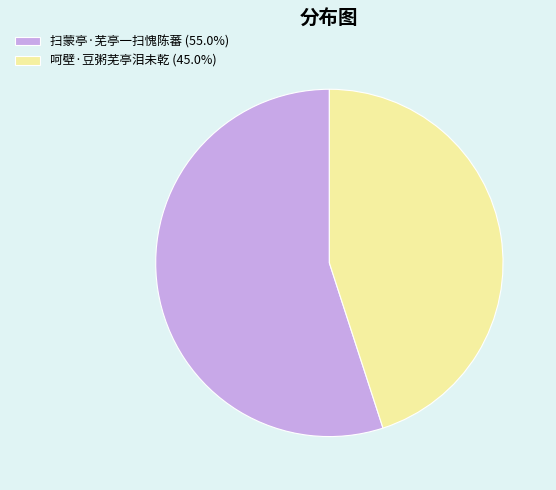

Count the number of slices in the pie.

2